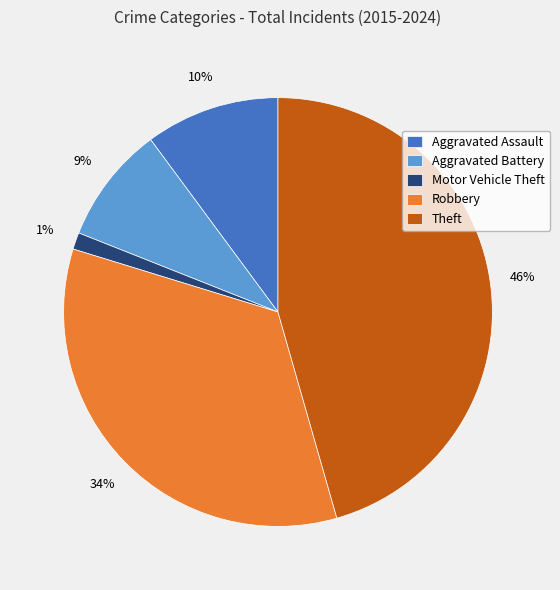

Which slice is the smallest?

Motor Vehicle Theft